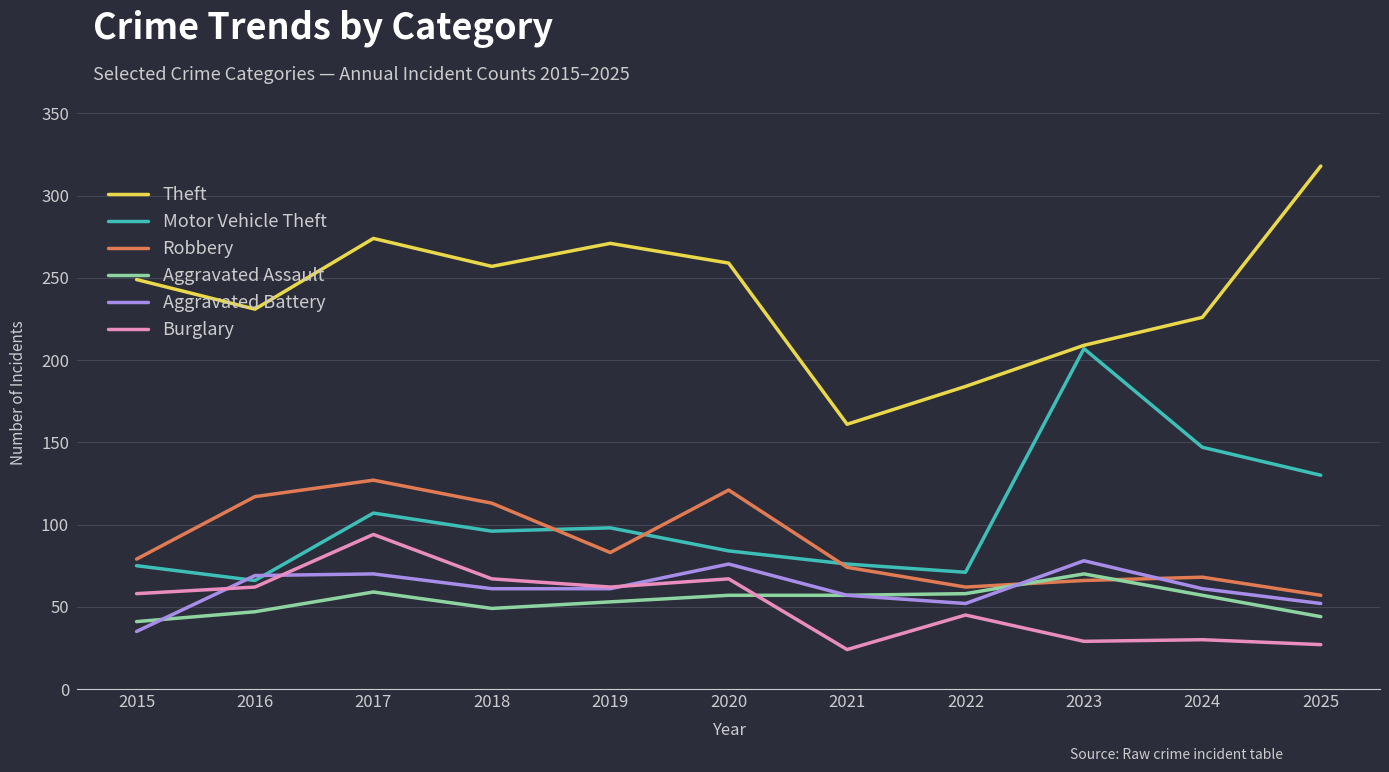

At which label does Burglary reach its peak?

2017